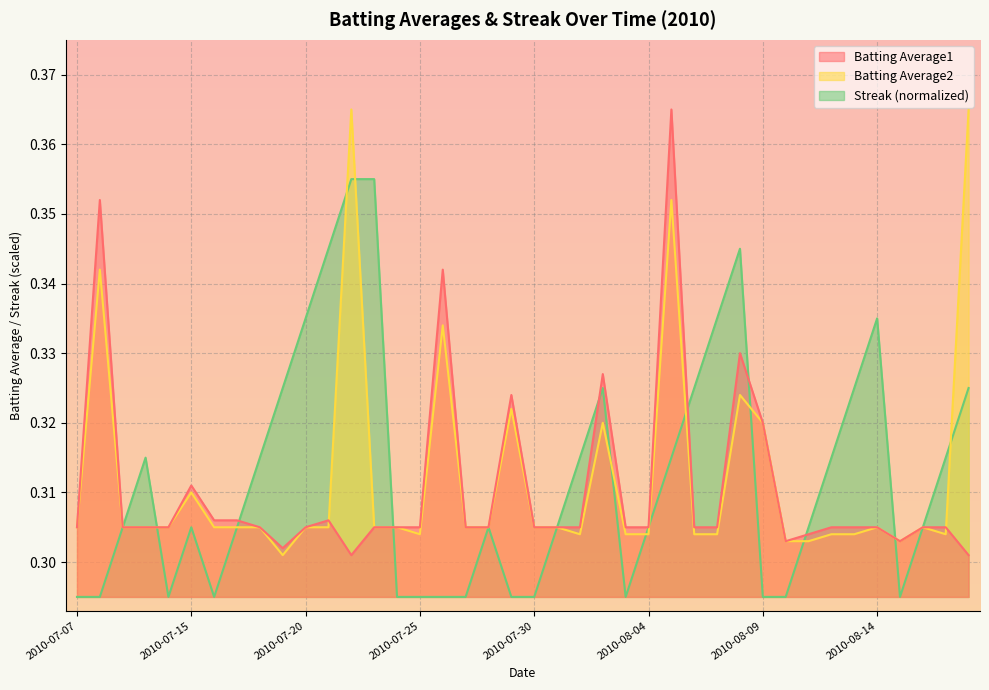

Which category has the highest value in the Streak series?

2010-07-22